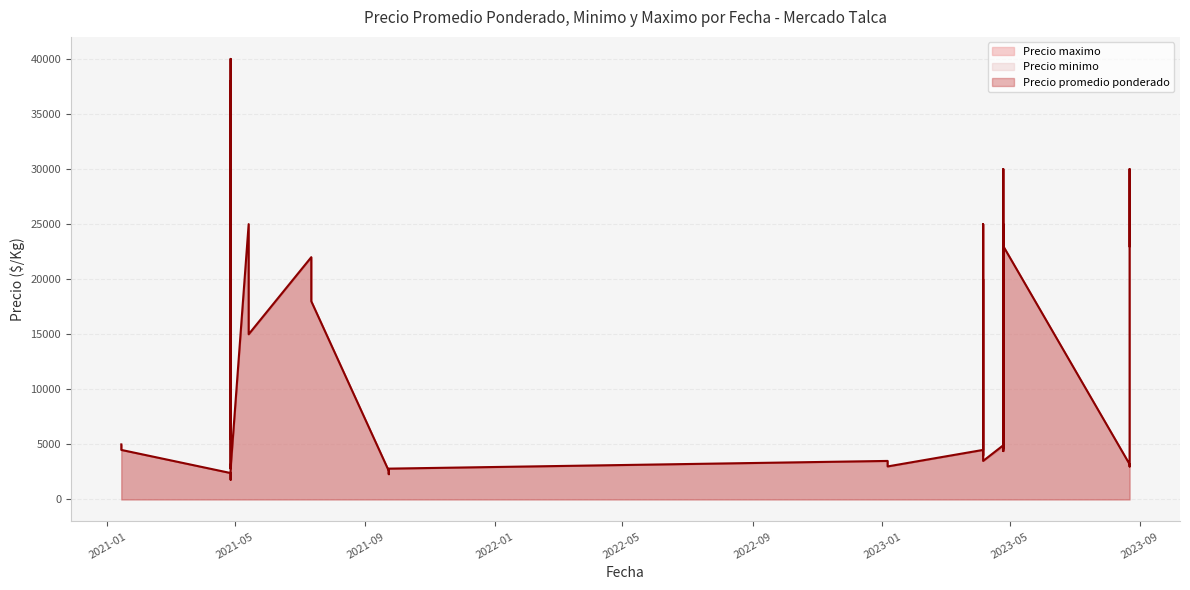

What is the label of the 23rd point from the left?

2023-04-25